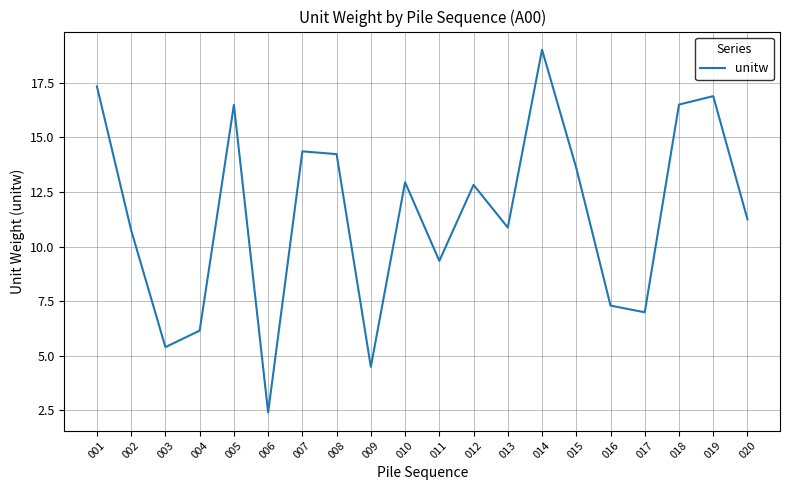

Where does the data first go above 12?

001